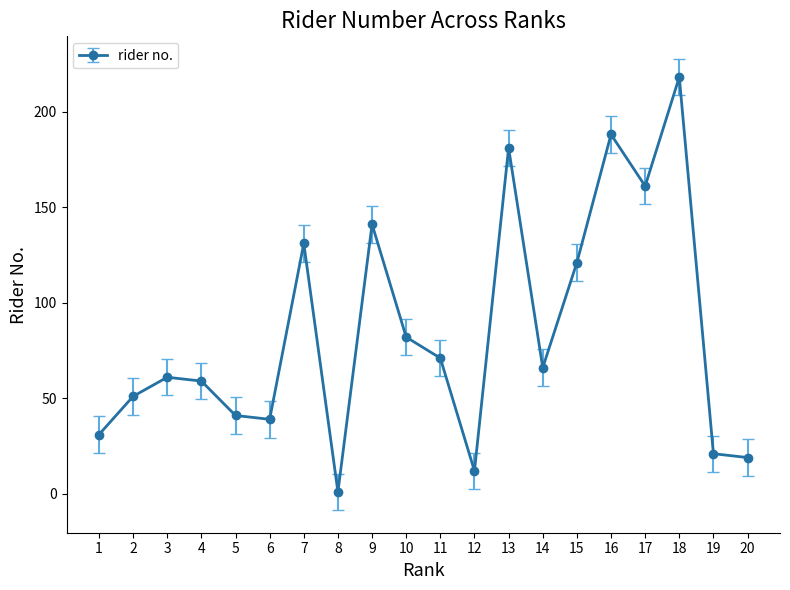

How many data points does each series have?

20